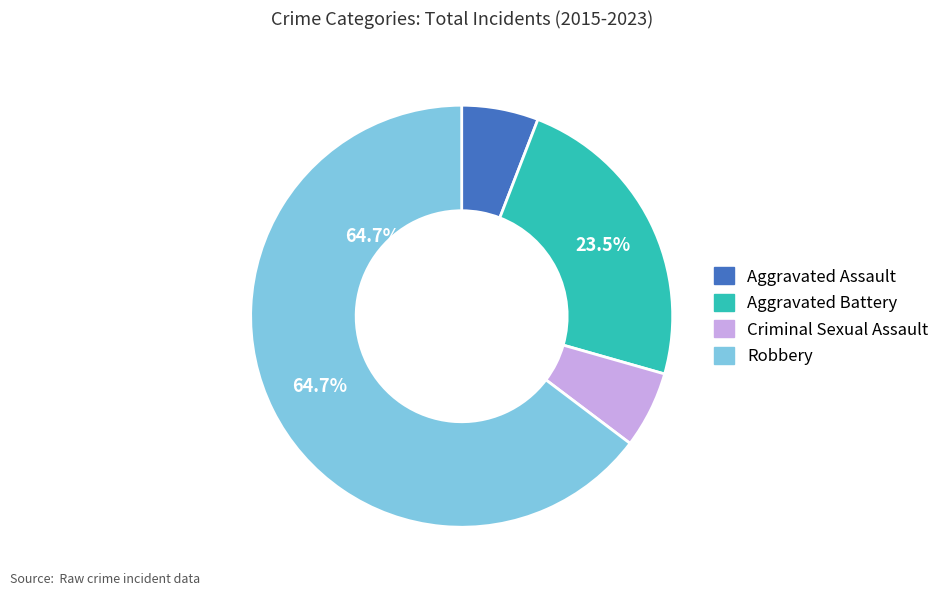

What percentage do Aggravated Assault and Aggravated Battery together represent?

29.4%